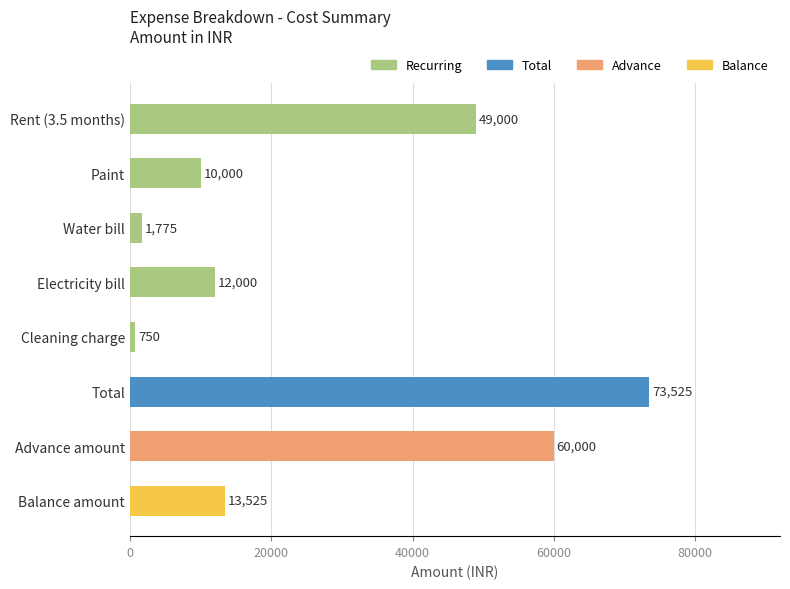

Does the chart contain stacked bars?

No